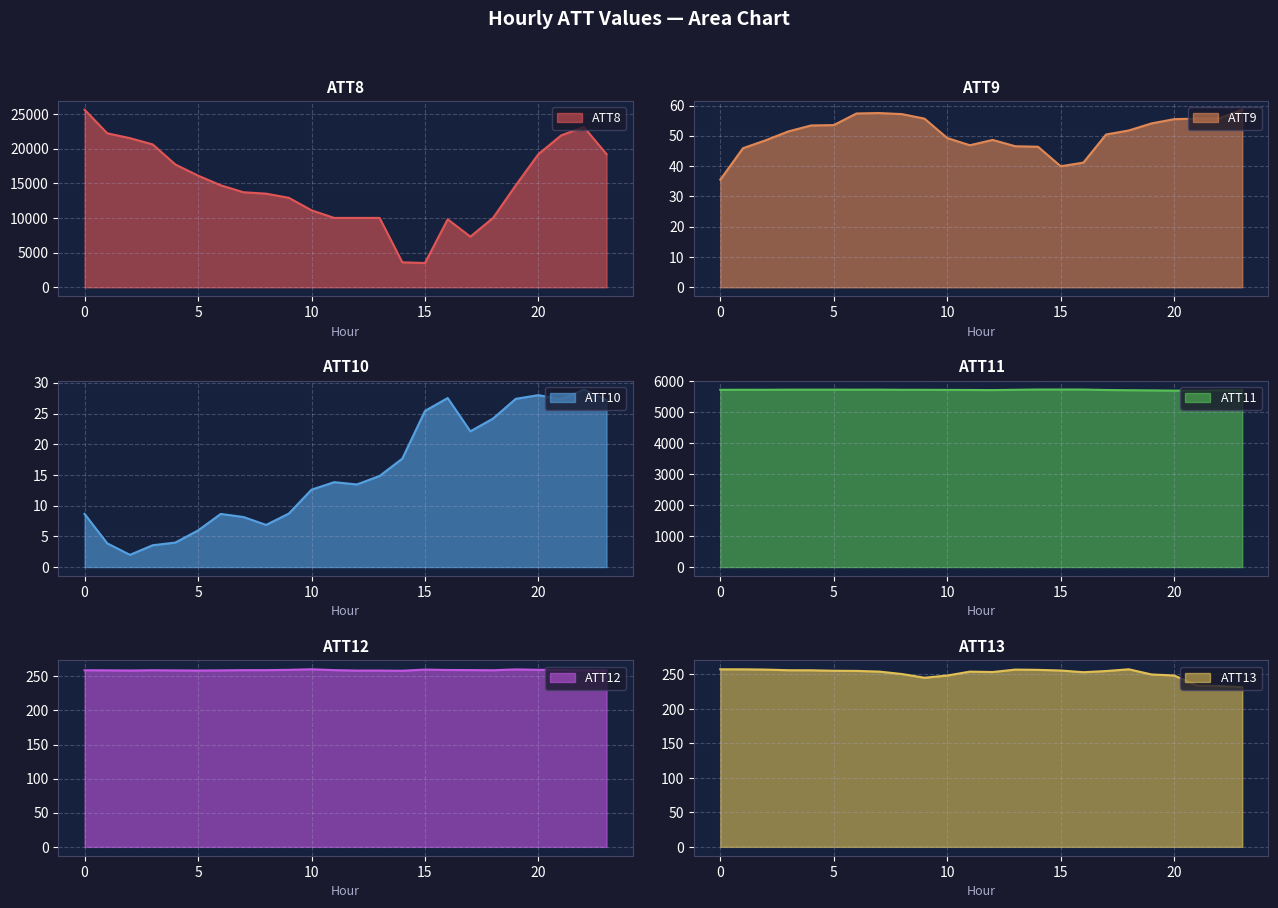

What are all the series names shown in the legend?

ATT8, ATT9, ATT10, ATT11, ATT12, ATT13